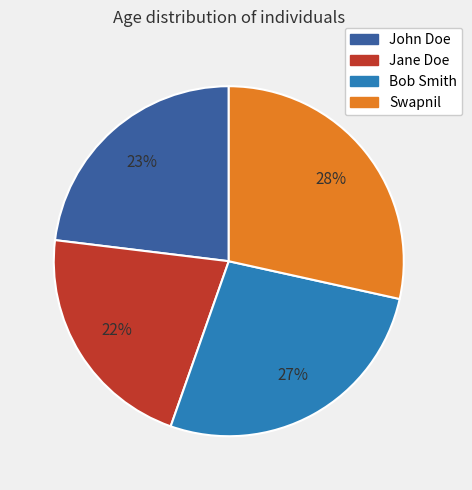

What is the largest slice in the pie chart?

Swapnil